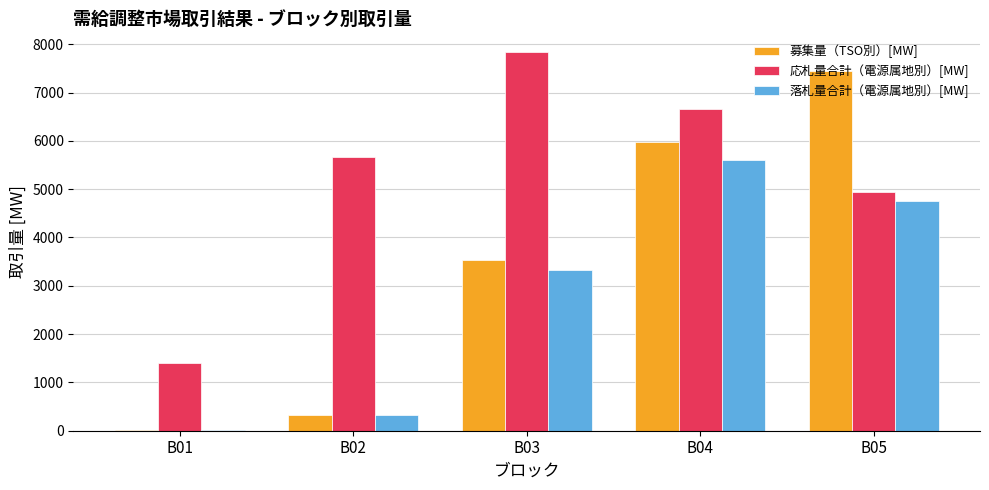

The value of 募集量（TSO別）[MW] at B03 is 5094.0. True or false?

False